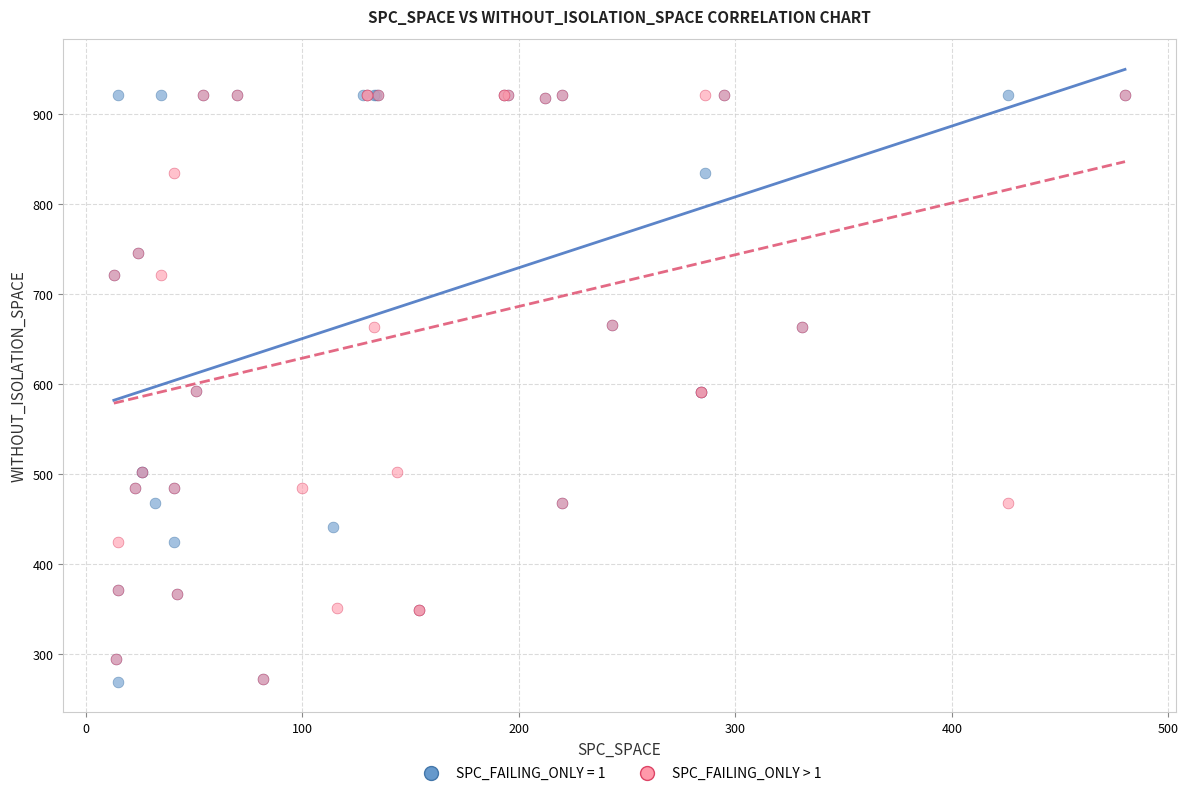

What are all the series names shown in the legend?

SPC_FAILING_ONLY = 1, SPC_FAILING_ONLY > 1